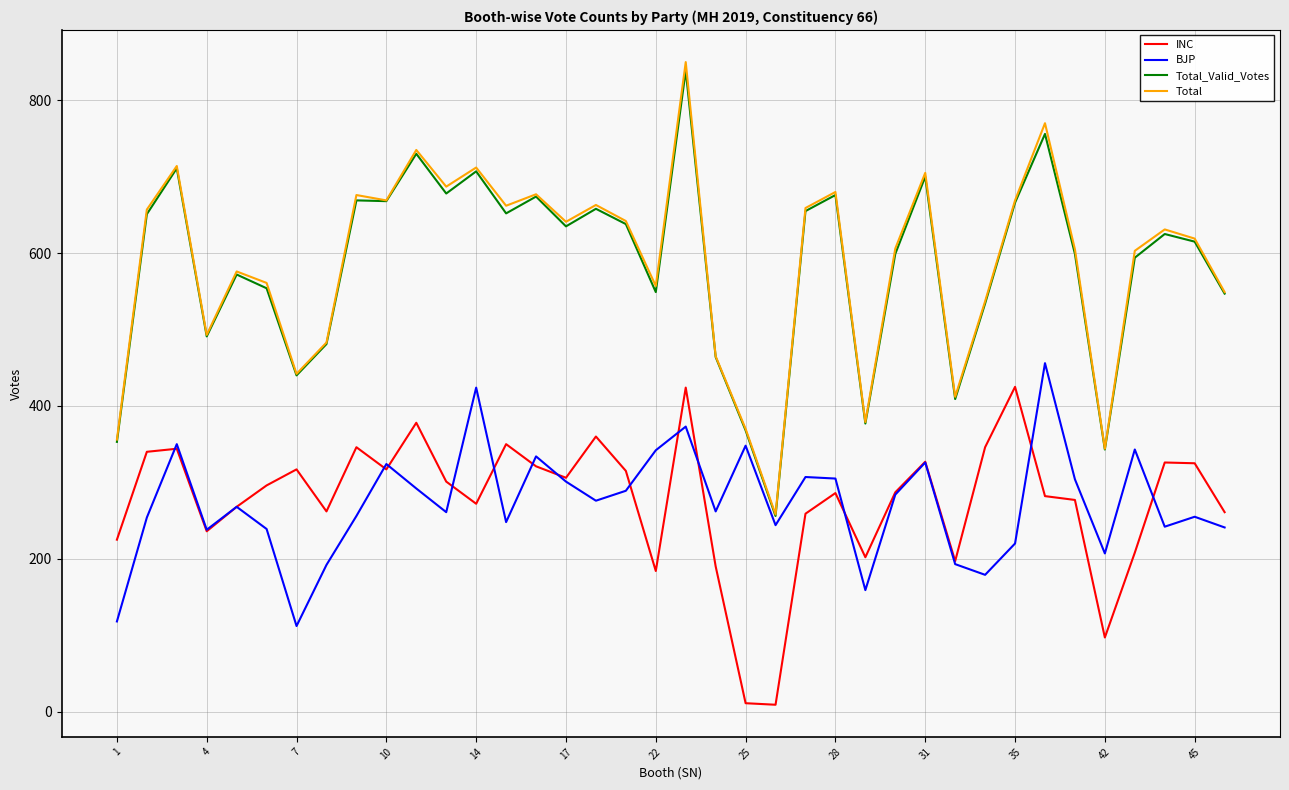

True or false: Total has more than 2 points higher than both neighbors.

True